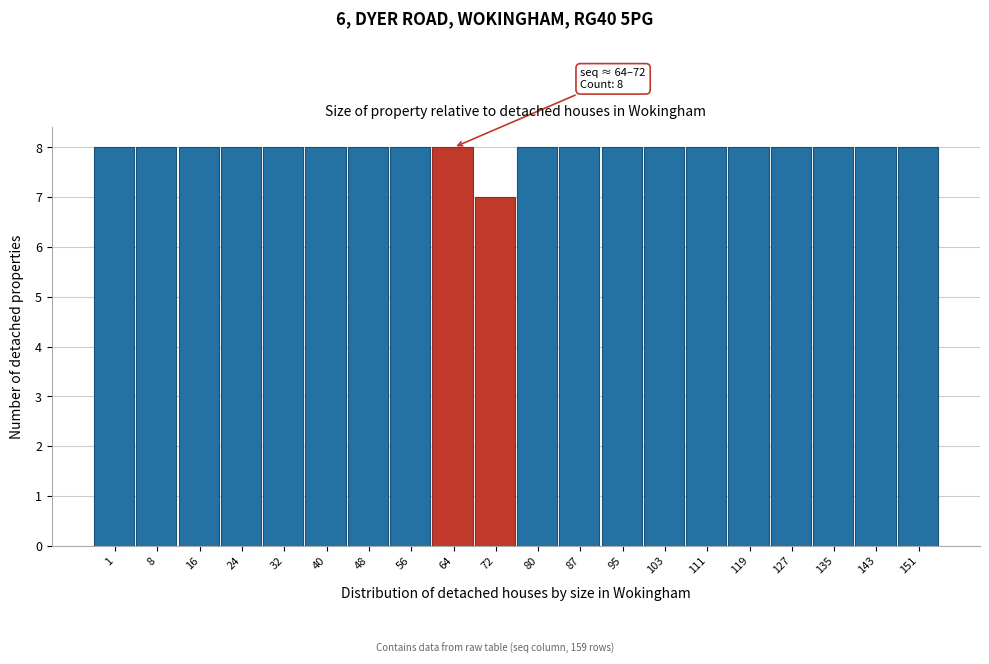

Reading right to left, extract all data points from this chart.

151=8	143=8	135=8	127=8	119=8	111=8	103=8	95=8	87=8	80=8	72=7	64=8	56=8	48=8	40=8	32=8	24=8	16=8	8=8	1=8